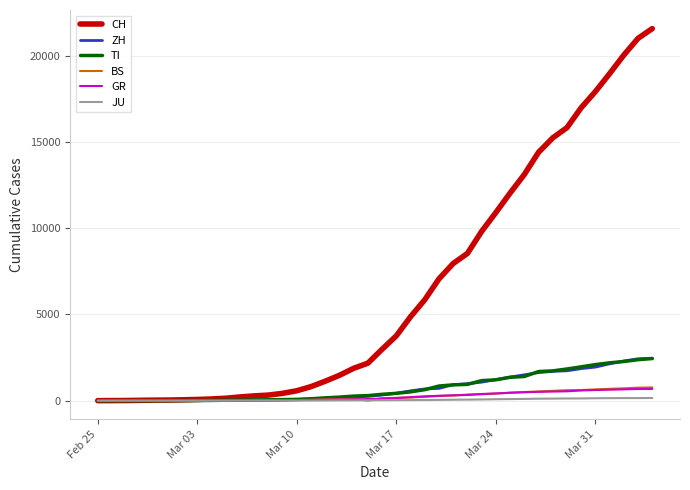

Which series has the largest total across all categories?

CH